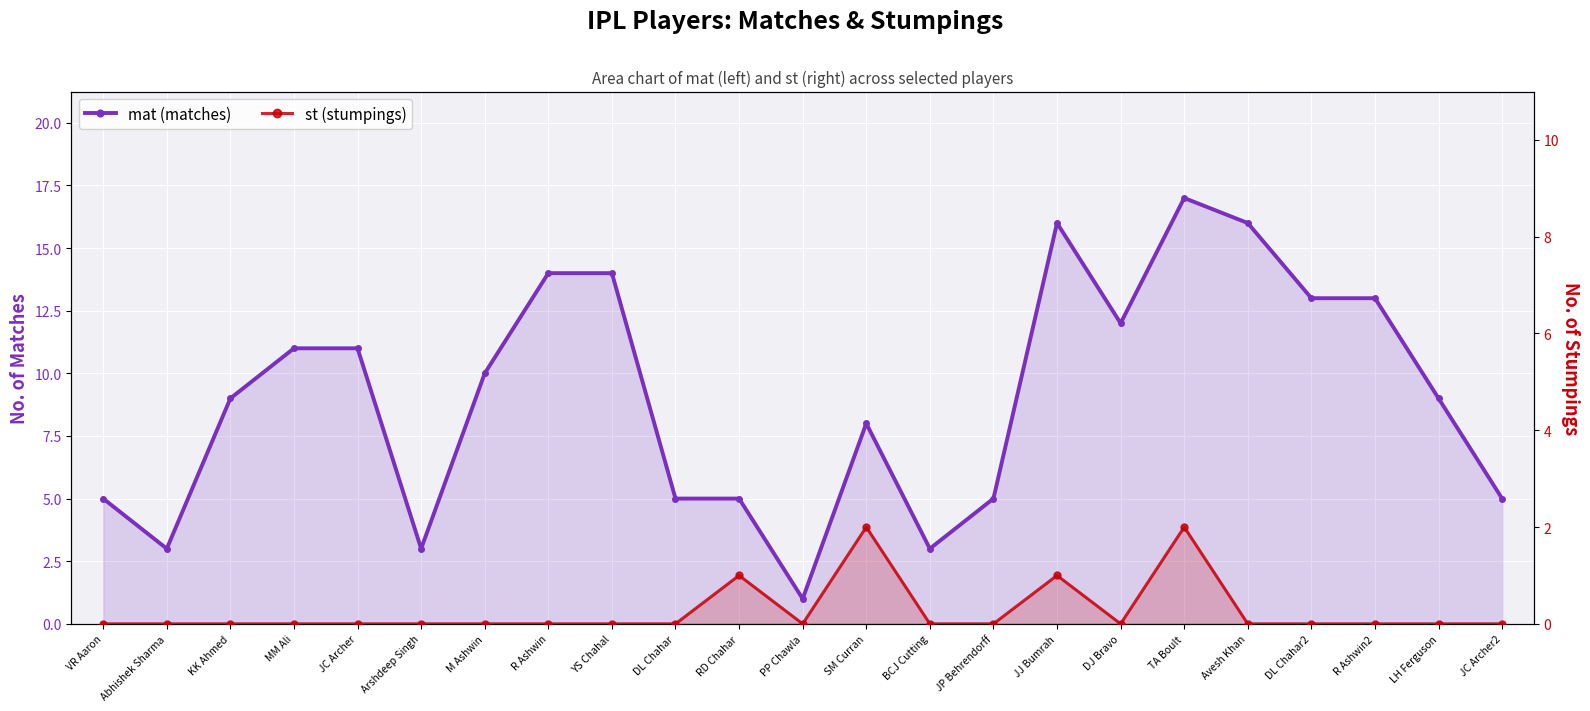

At R Ashwin, list the series in order from largest to smallest.

mat, st